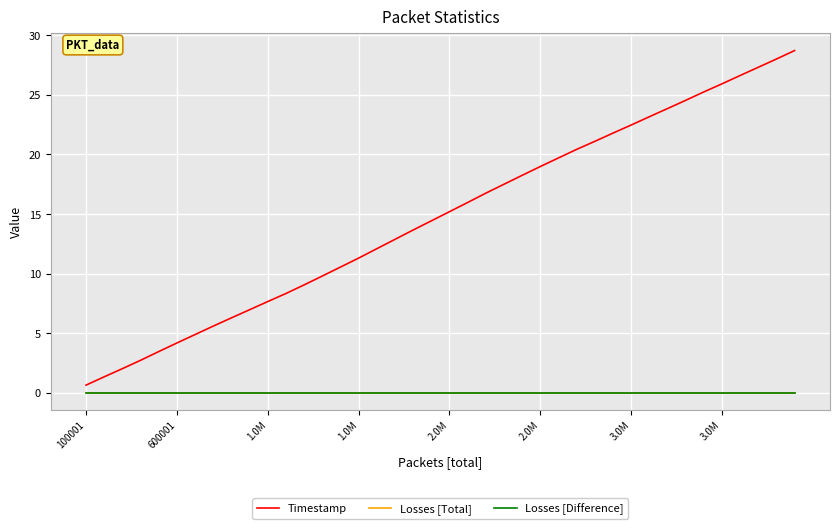

True or false: Losses [Total] and Losses [Difference] cross at least once.

False